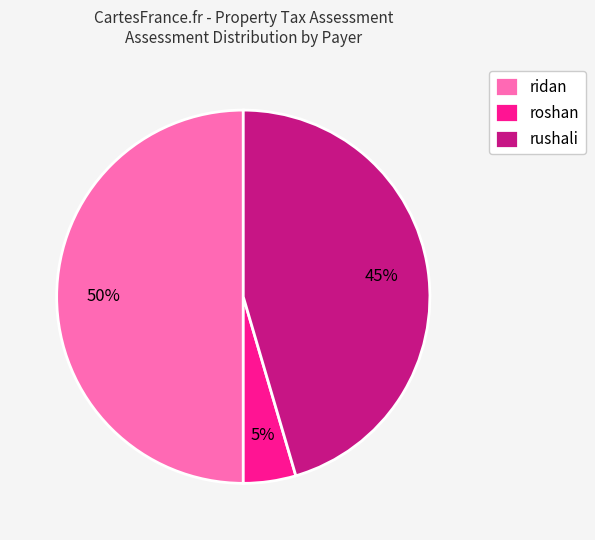

To the nearest percent, what is the average slice percentage?

33%